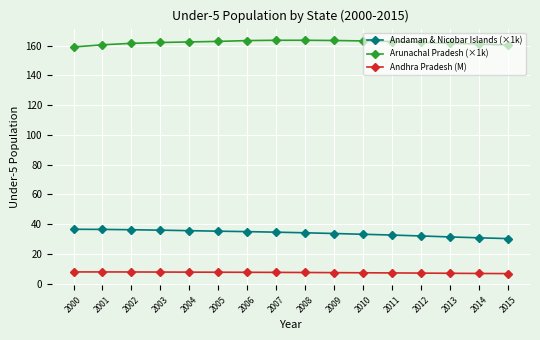

What is the difference between the maximum and second lowest values in the Andaman & Nicobar Islands (×1k) series?

5.8